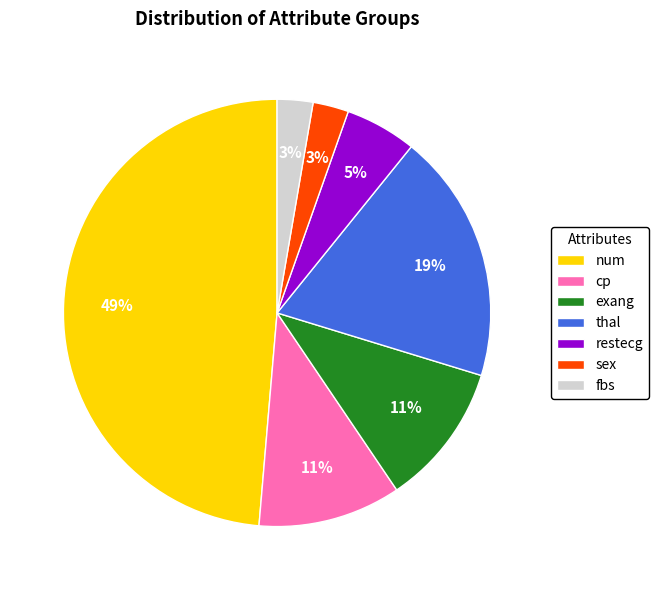

Which category has the biggest portion of the pie?

num